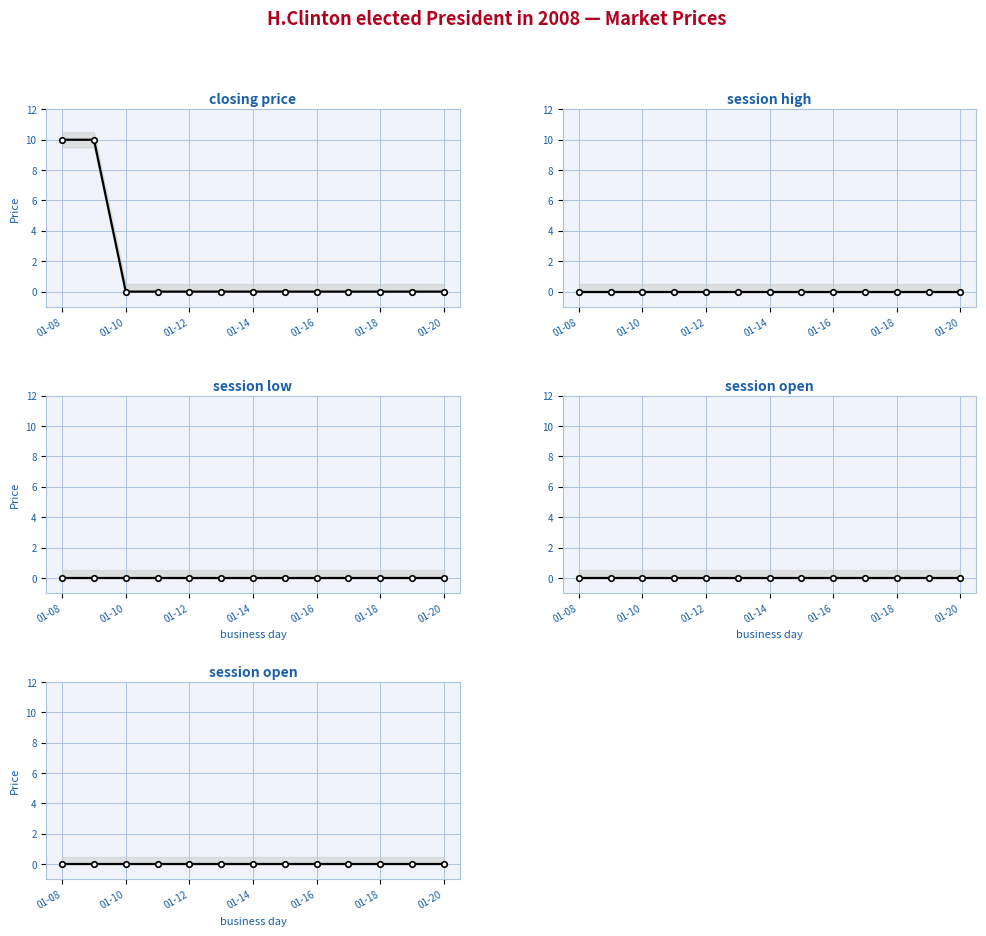

At which category does the chart reach its minimum across all series?

01-10